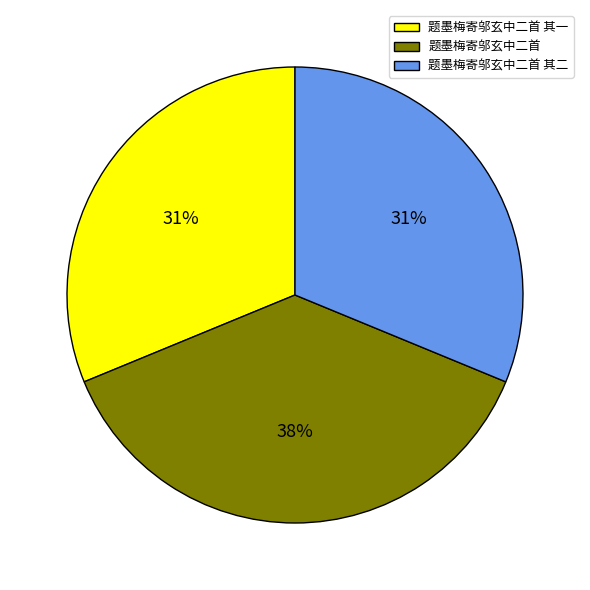

What is the largest slice in the pie chart?

题墨梅寄邬玄中二首